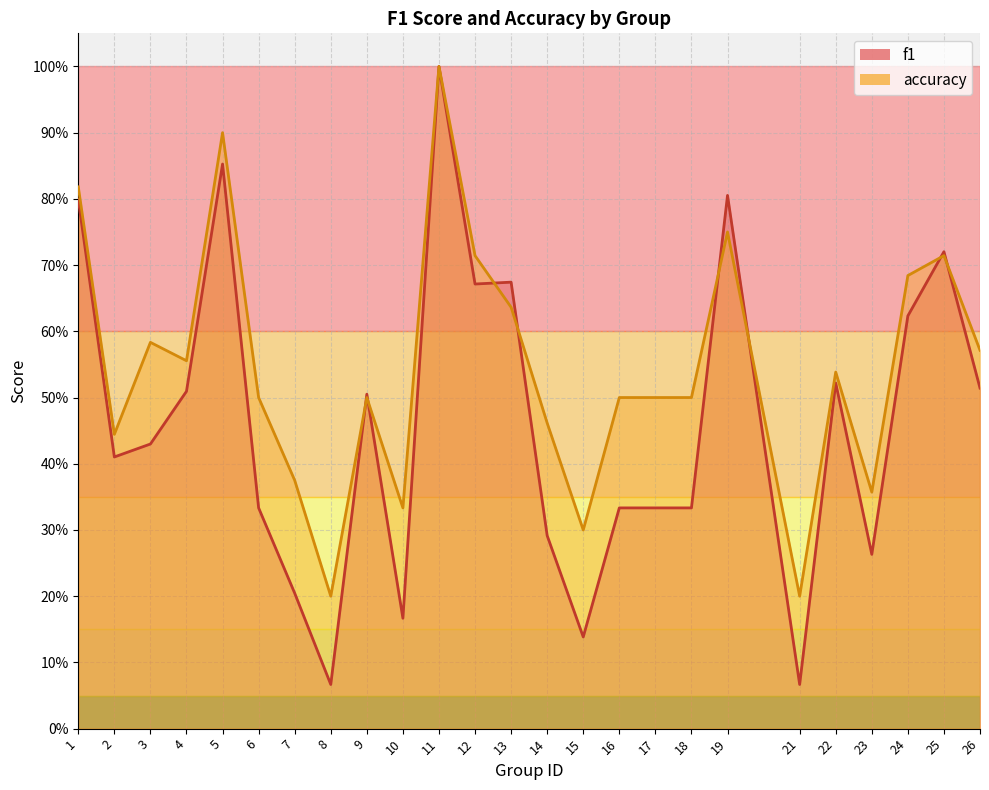

What is the average value of the accuracy series?

0.5